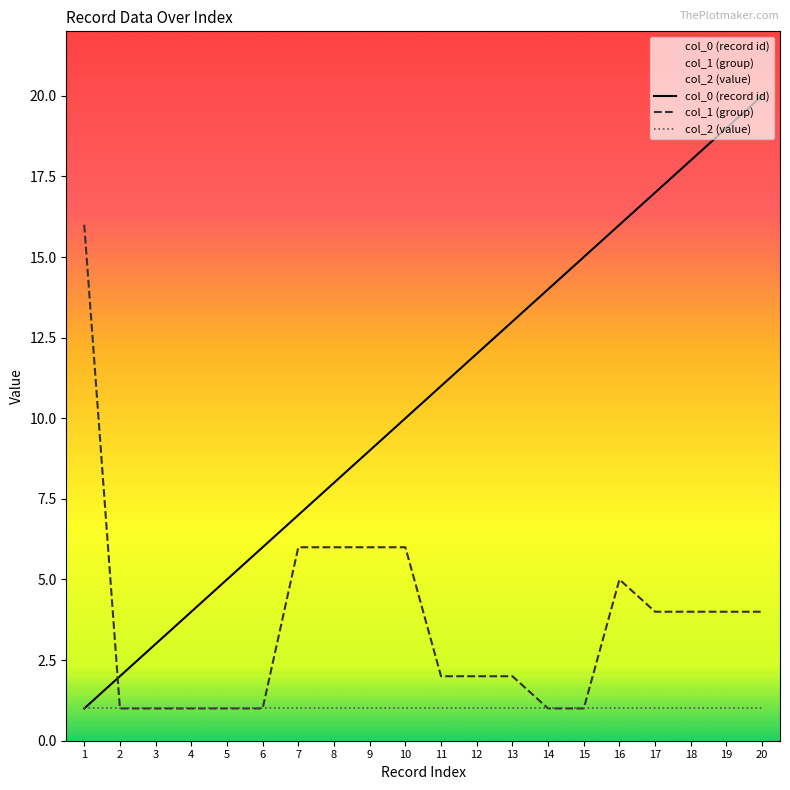

What is the average value of the col_0 (record id) series?

10